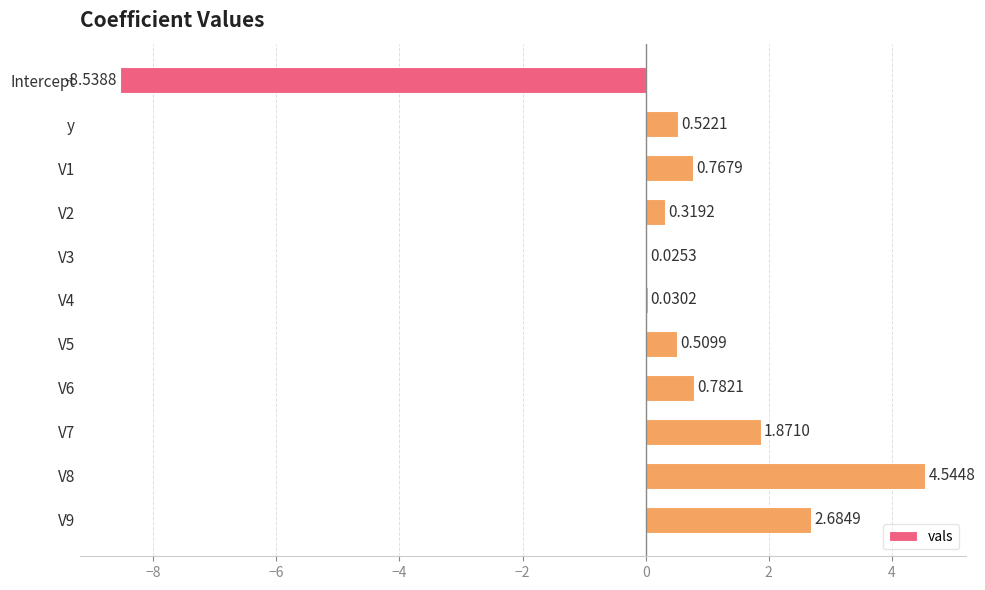

What is the change in value from y to V3?

-0.5